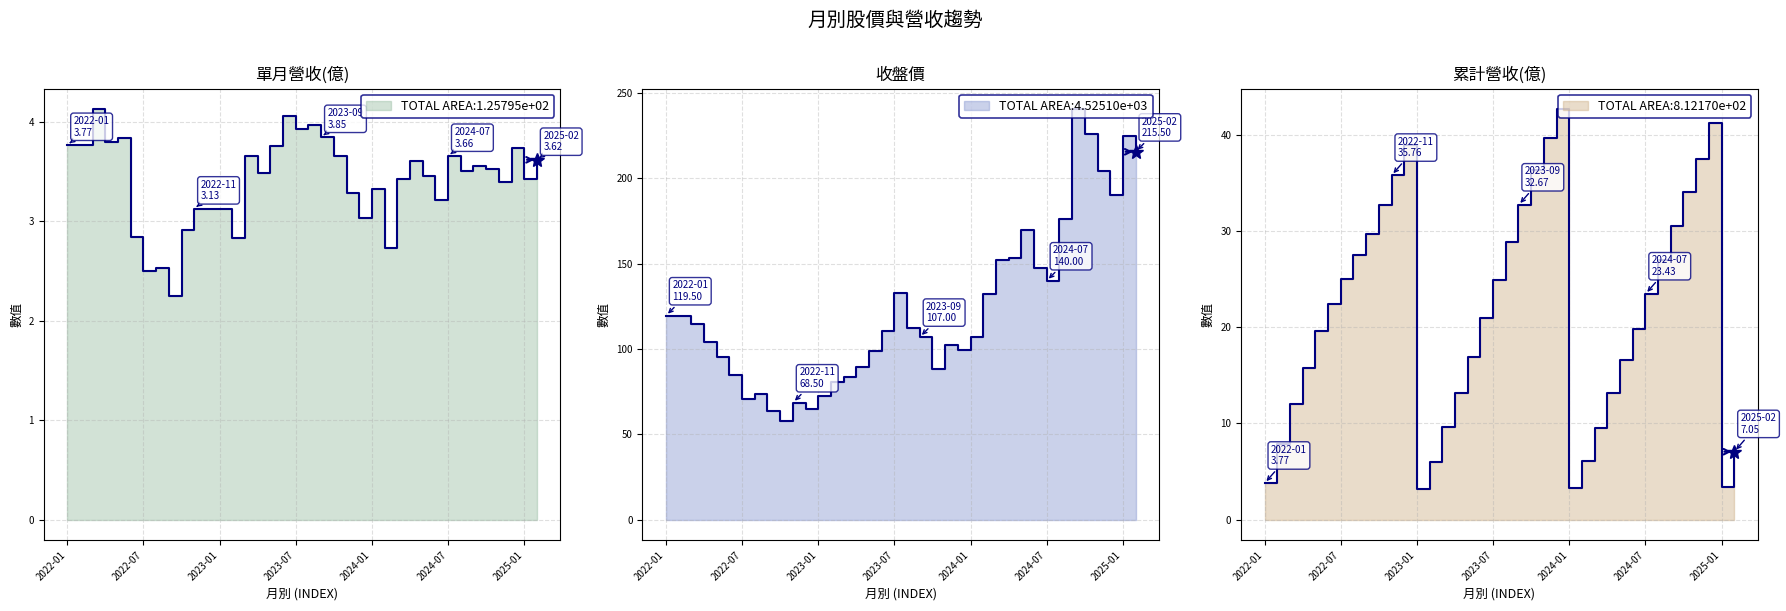

List the series in order of their overall mean, lowest first.

單月營收(億), 累計營收(億), 收盤價